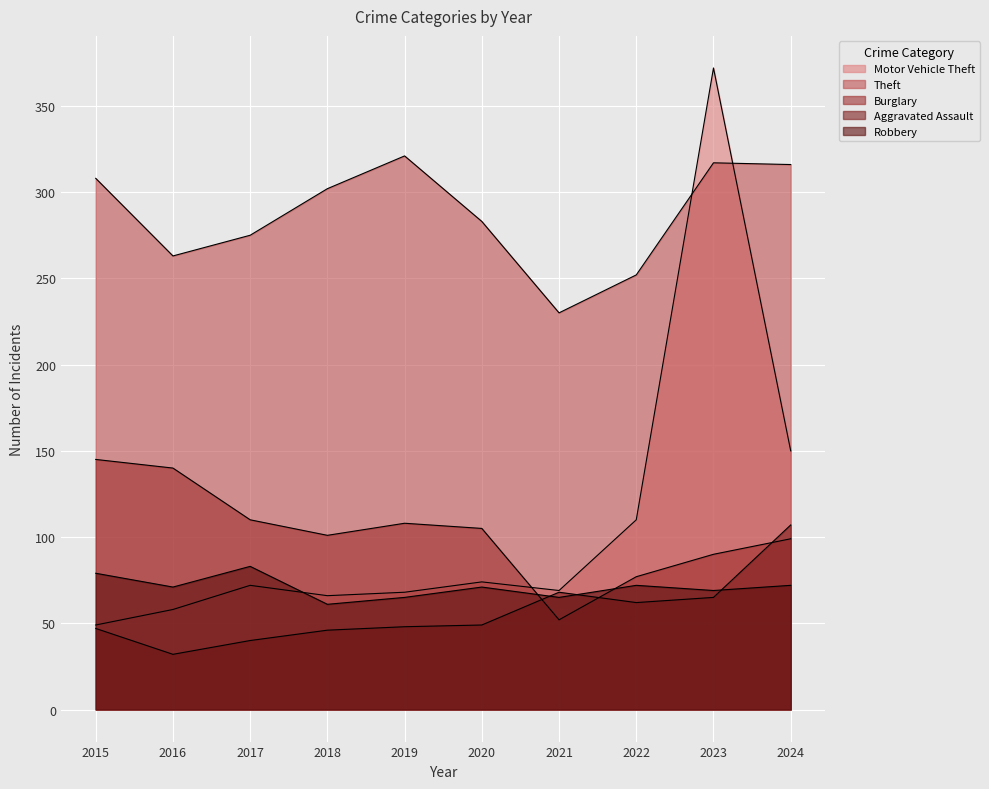

What is the difference between the maximum and minimum values in the Aggravated Assault series?

75